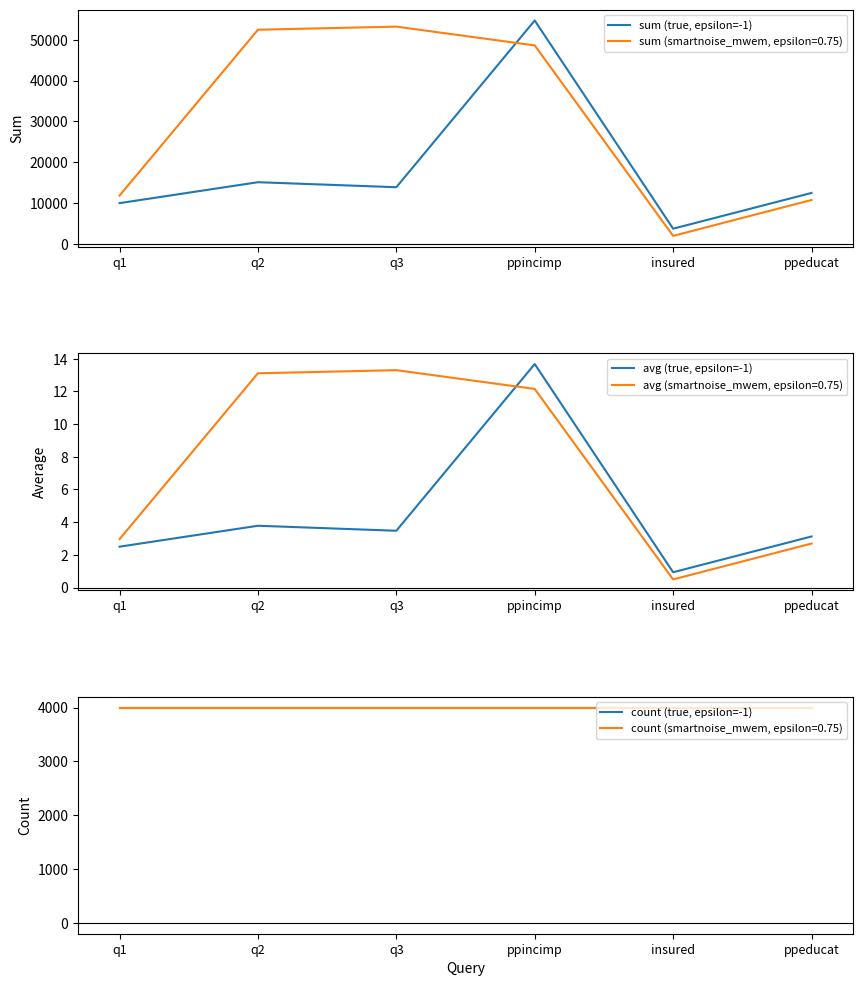

What is the label of the 5th point from the left?

insured